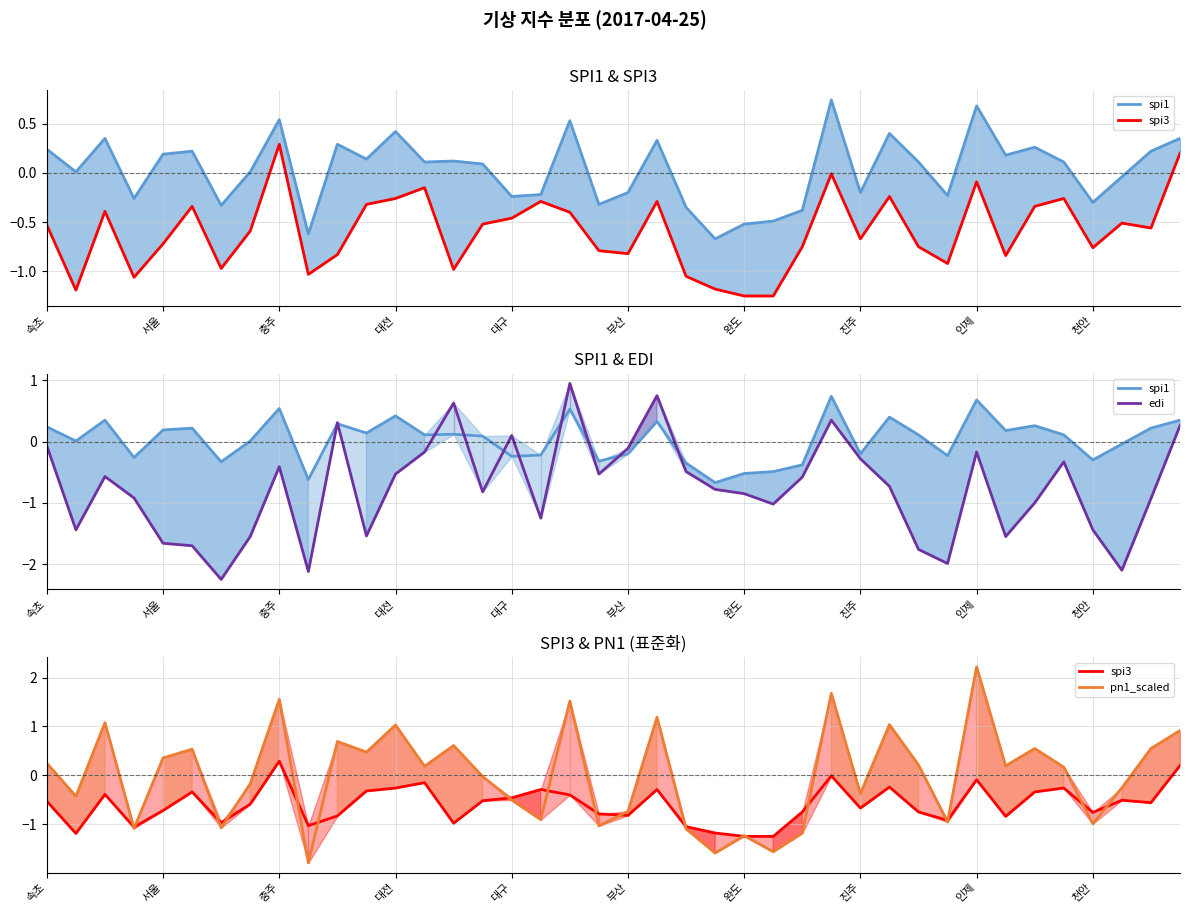

True or false: pn1_scaled has a value of 0.3 at 35.

False